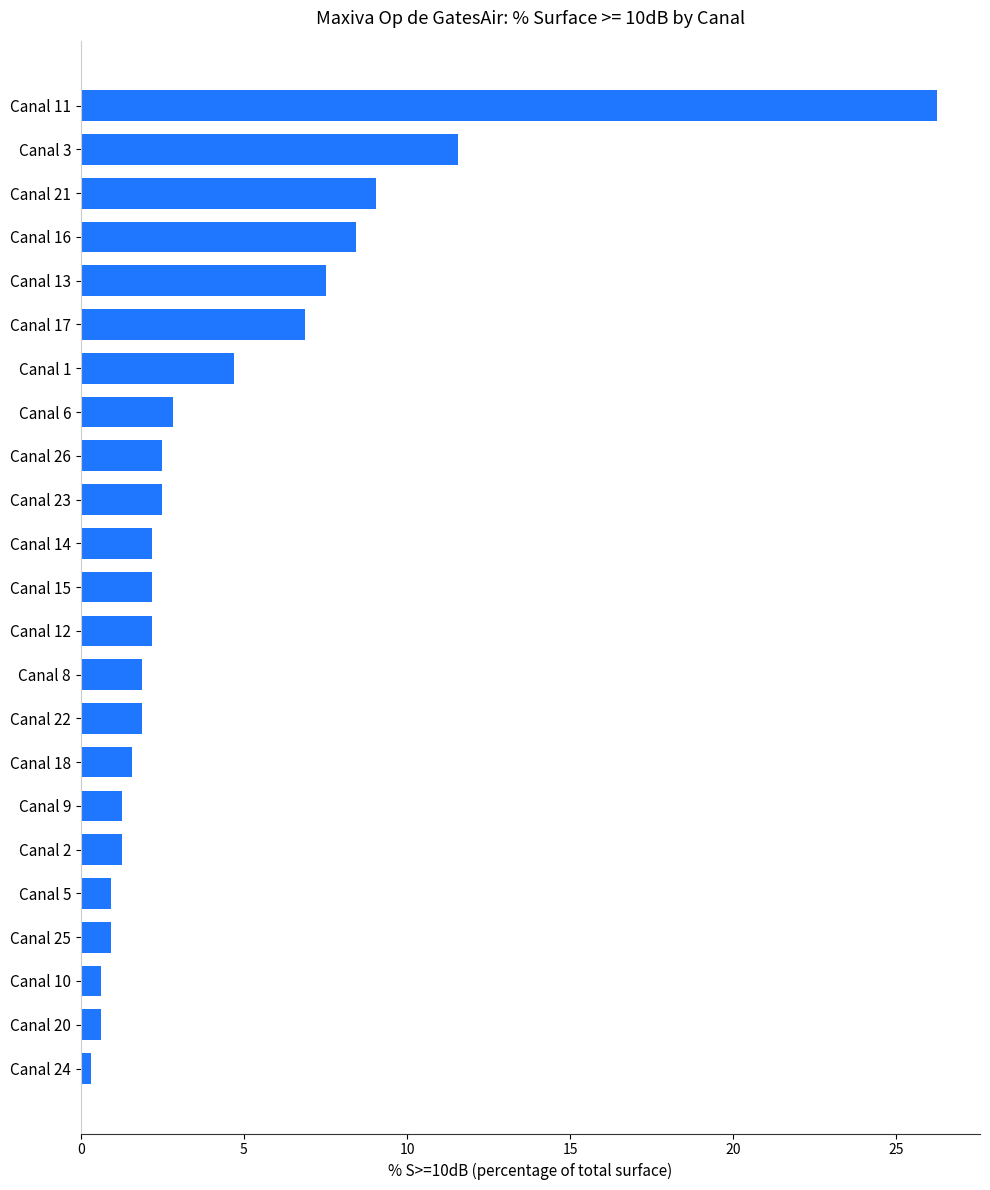

What is the difference between the maximum and minimum values?

25.9